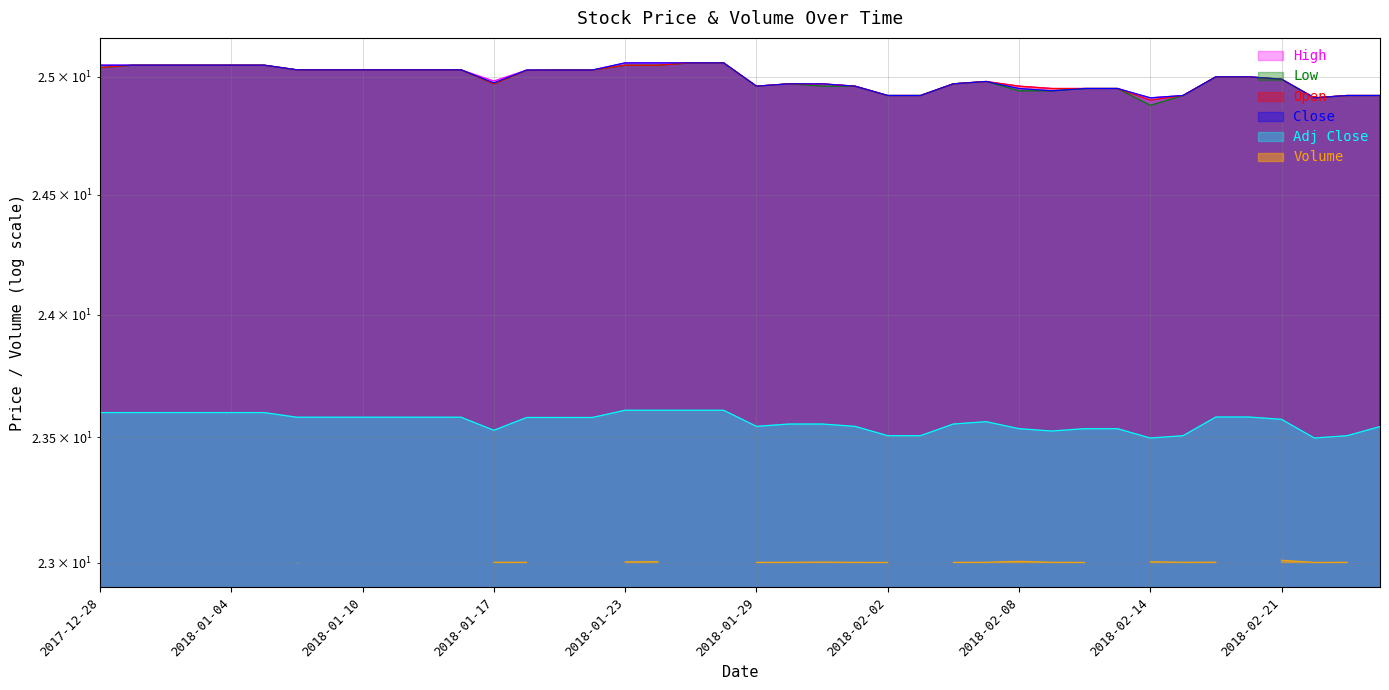

True or false: Low and High intersect in this chart.

False